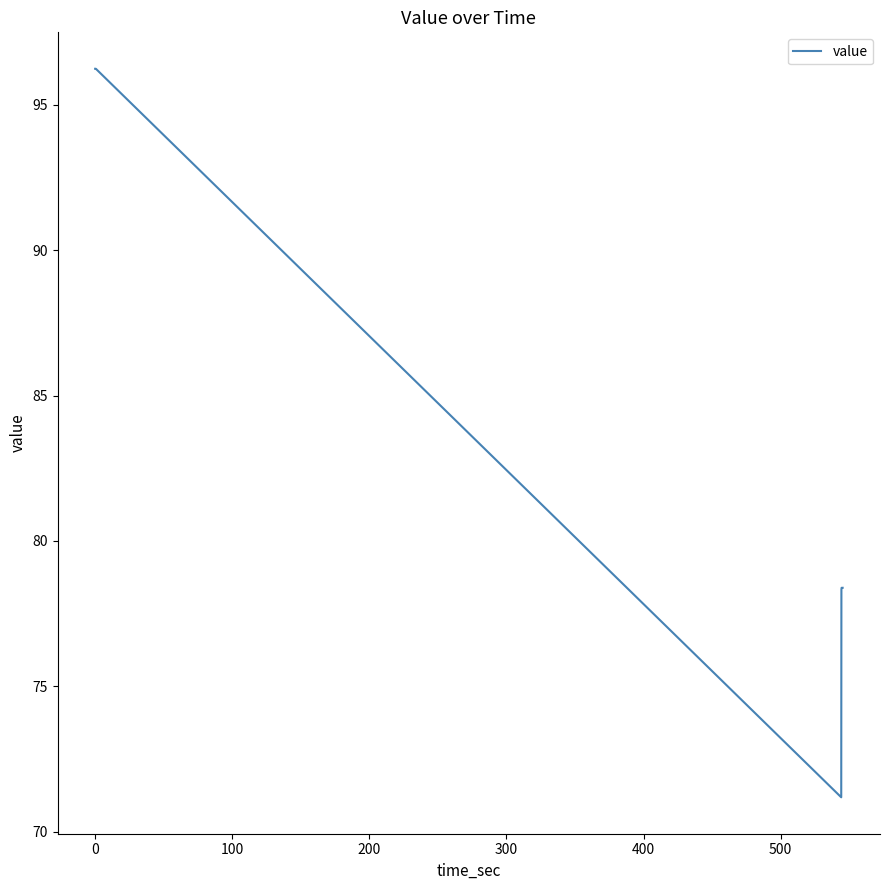

What is the difference between the maximum and minimum values?

25.0